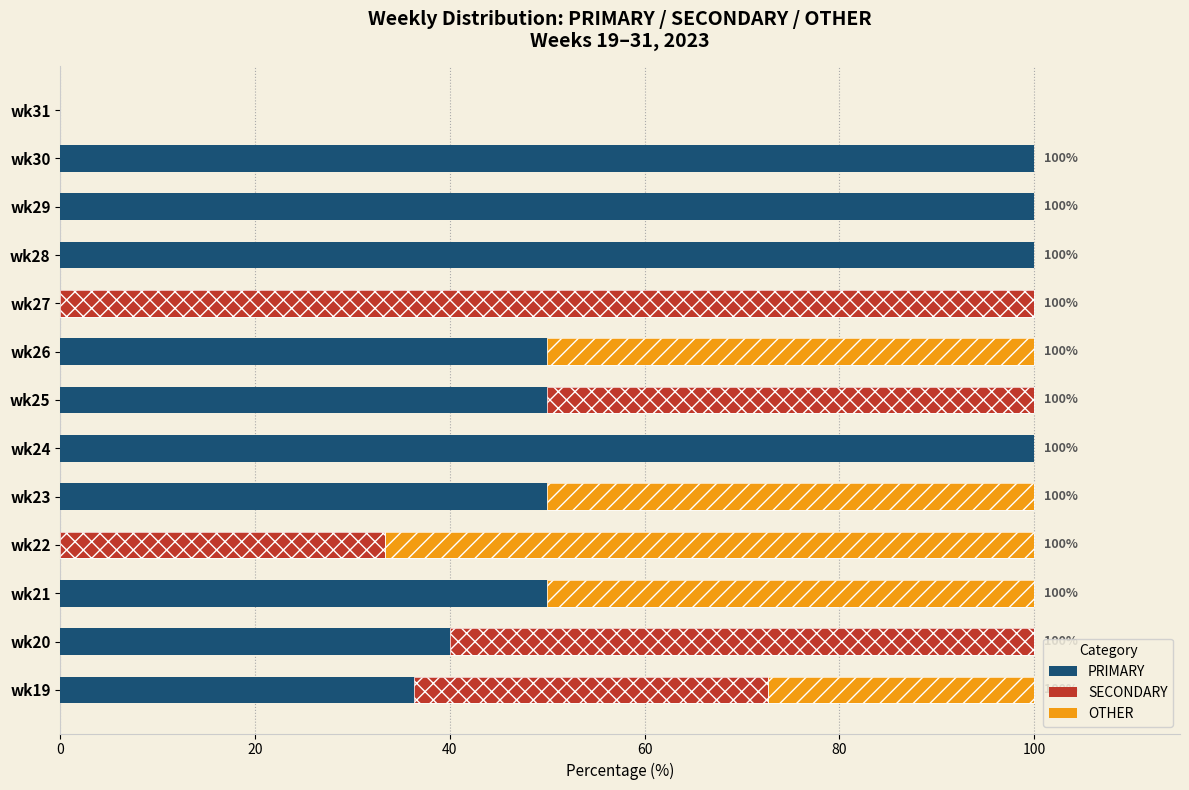

The PRIMARY series shows 100.0 at wk30. True or false?

True